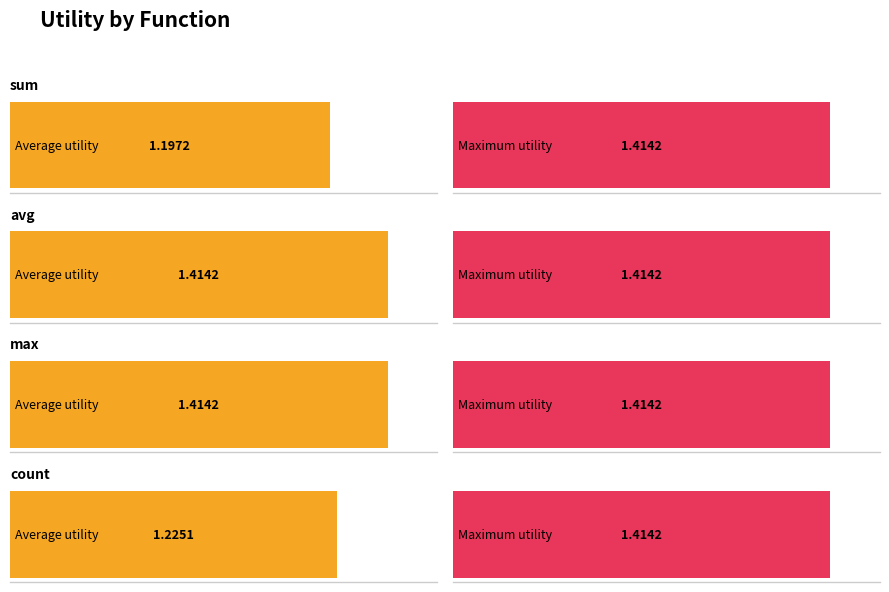

Which has a higher value, count or sum?

count